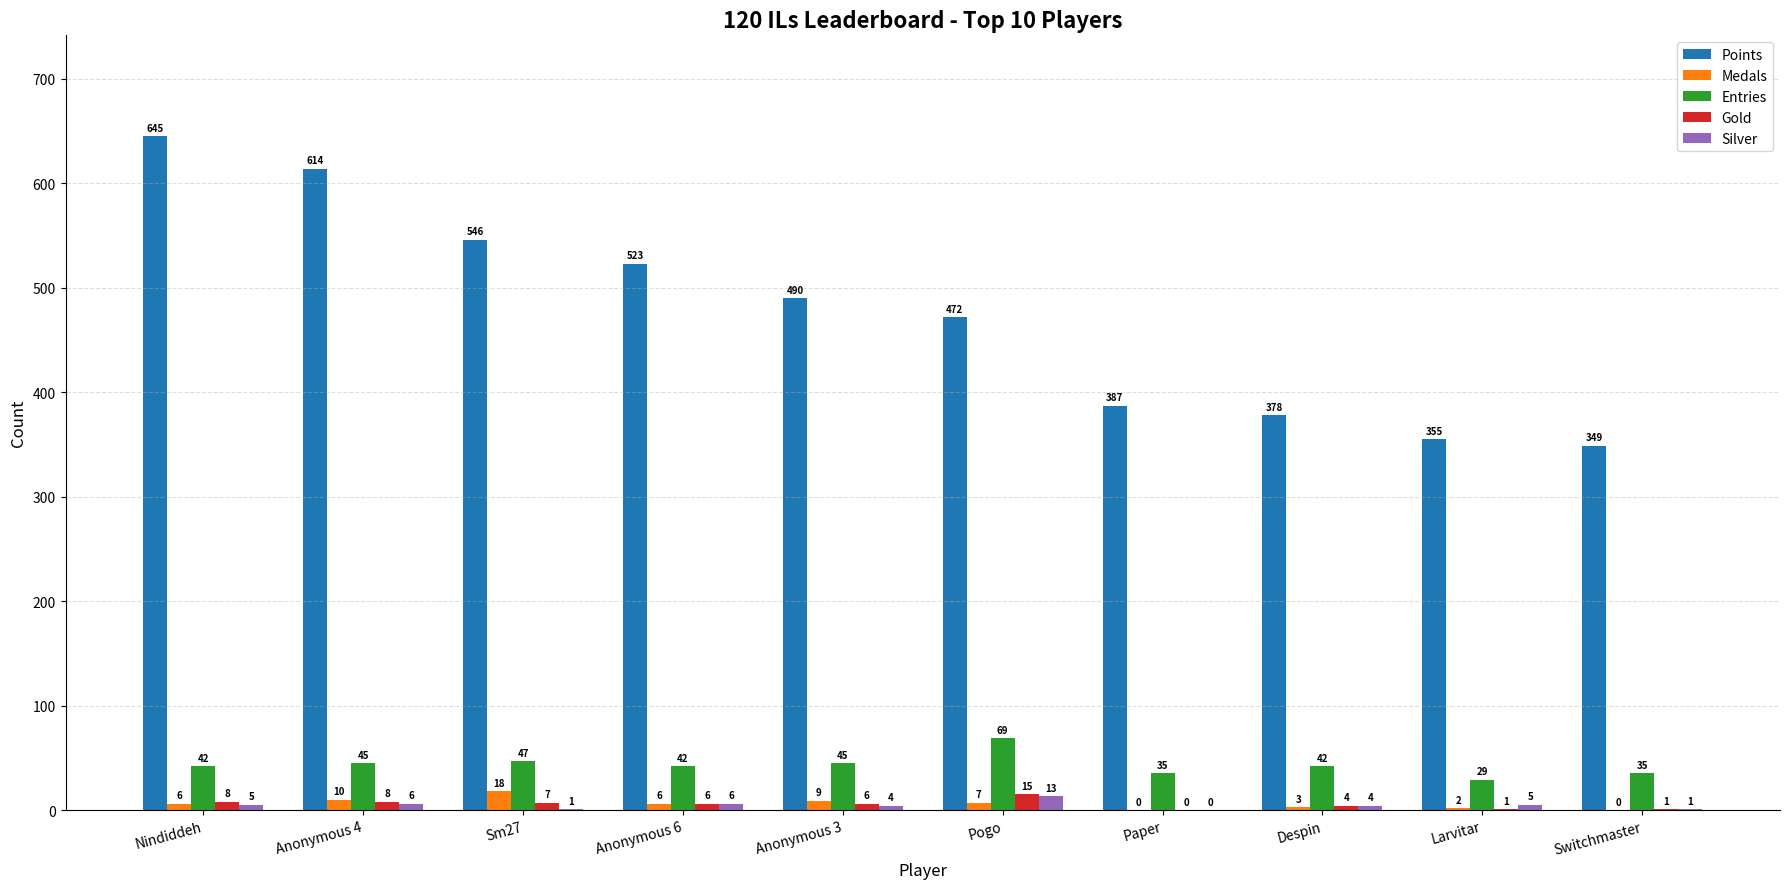

Reading left to right, transcribe all the data shown in this chart.

Points: 645	614	546	523	490	472	387	378	355	349
Medals: 6	10	18	6	9	7	0	3	2	0
Entries: 42	45	47	42	45	69	35	42	29	35
Gold: 8	8	7	6	6	15	0	4	1	1
Silver: 5	6	1	6	4	13	0	4	5	1